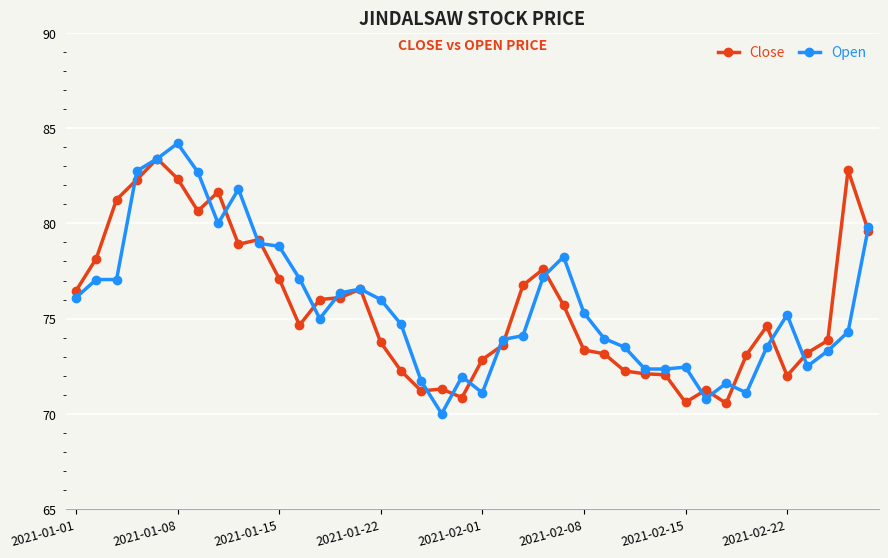

What is the maximum value for Open?

84.2